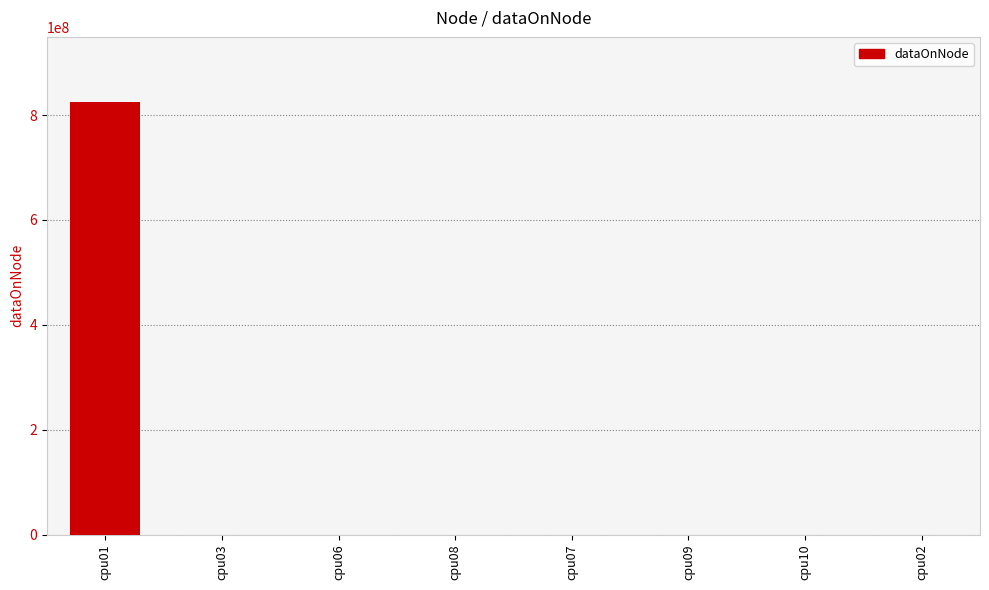

Which label corresponds to the largest value in the chart?

cpu01